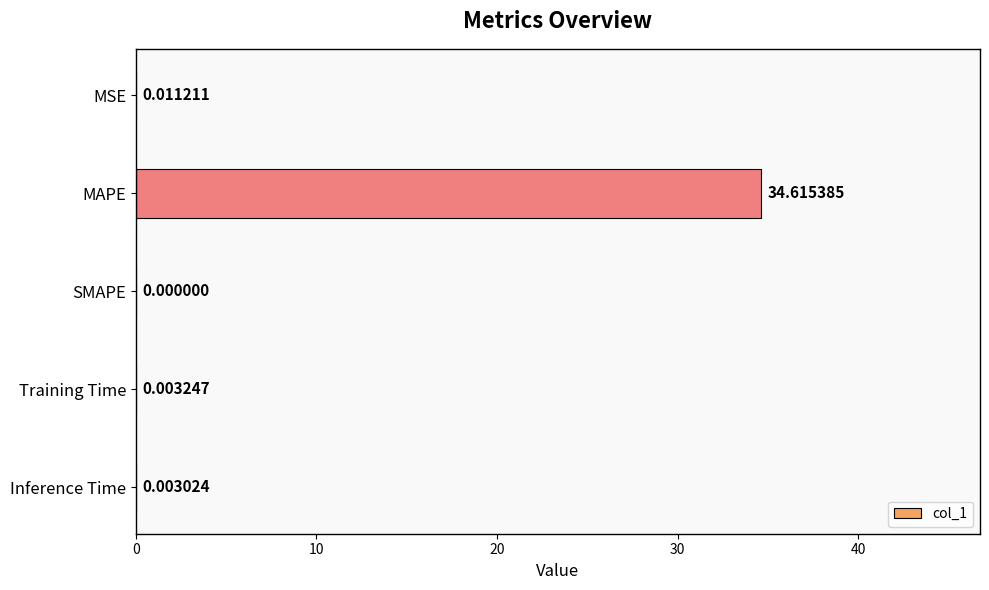

Count the number of values greater than 0.

4